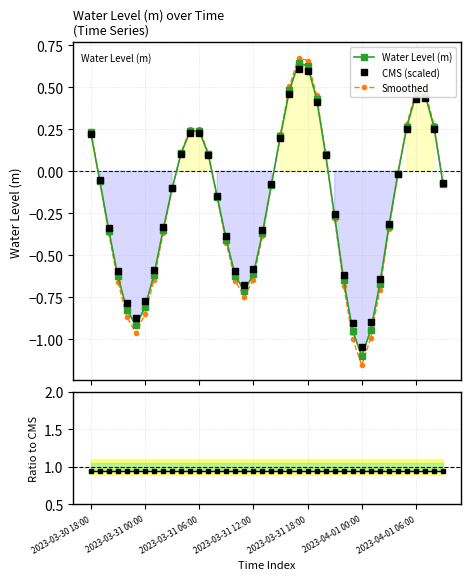

True or false: CMS (scaled) has more than 2 interior local peaks.

True